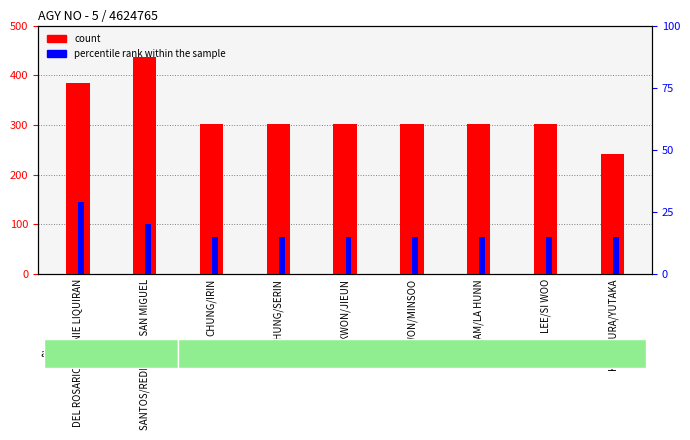

What value does the percentile rank within the sample series have at KADOKURA/YUTAKA?

15.0